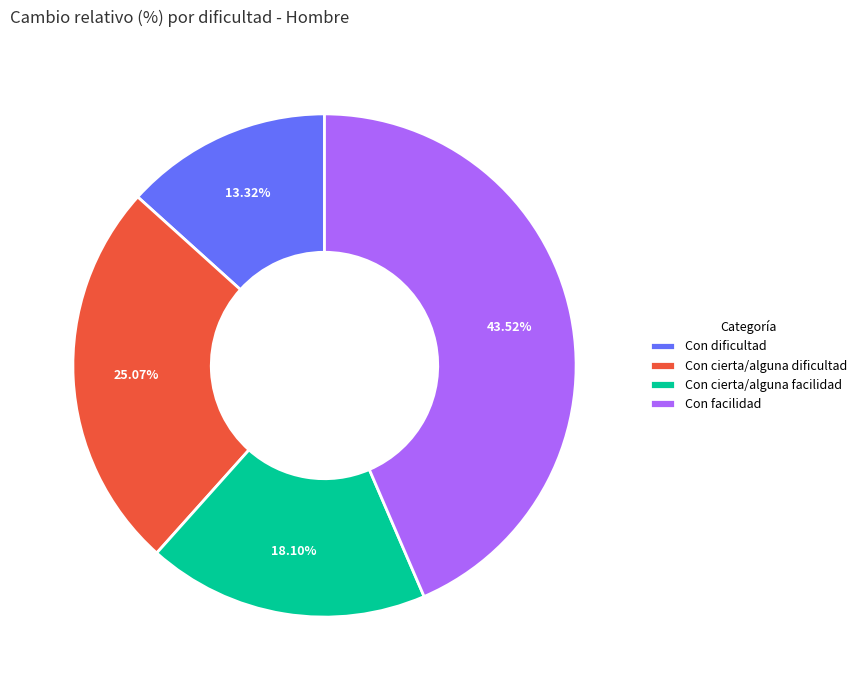

Which slice is the largest?

Con facilidad